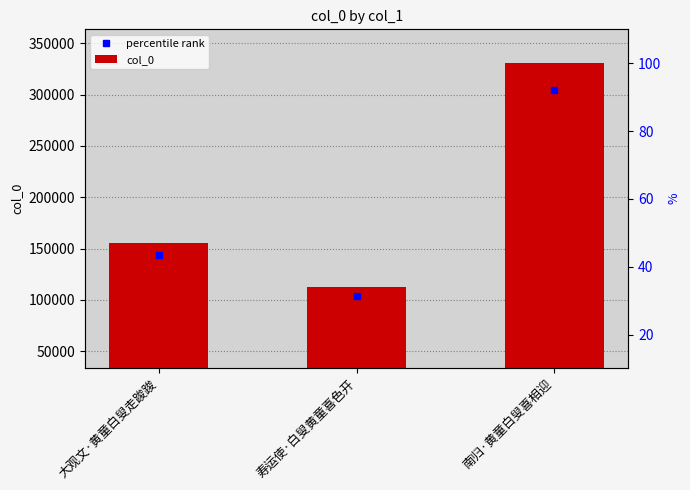

Reading right to left, what are all the values shown in this chart?

南归·黄童白叟喜相迎=330604	寿运使·白叟黄童喜色开=112494	大观文·黄童白叟走踆踆=155775